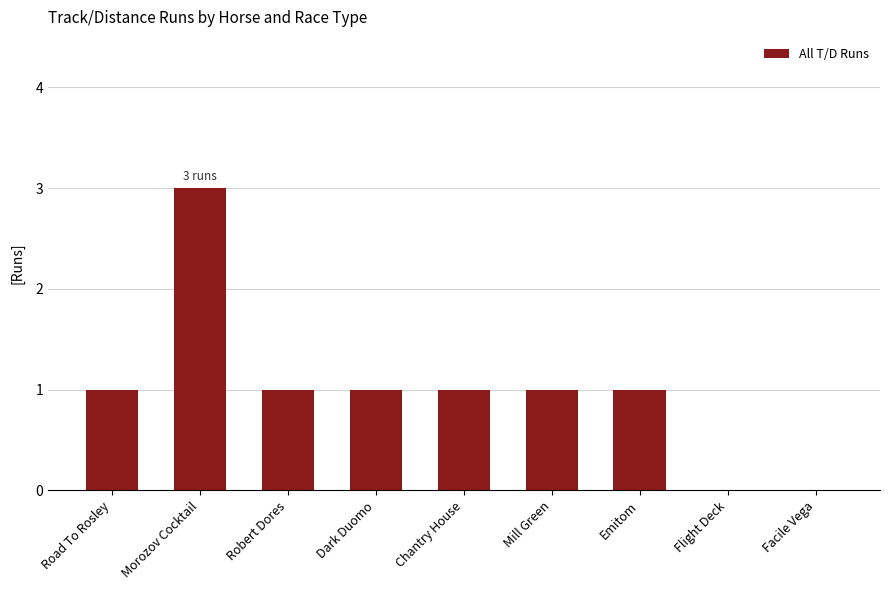

How many data points does each series have?

9